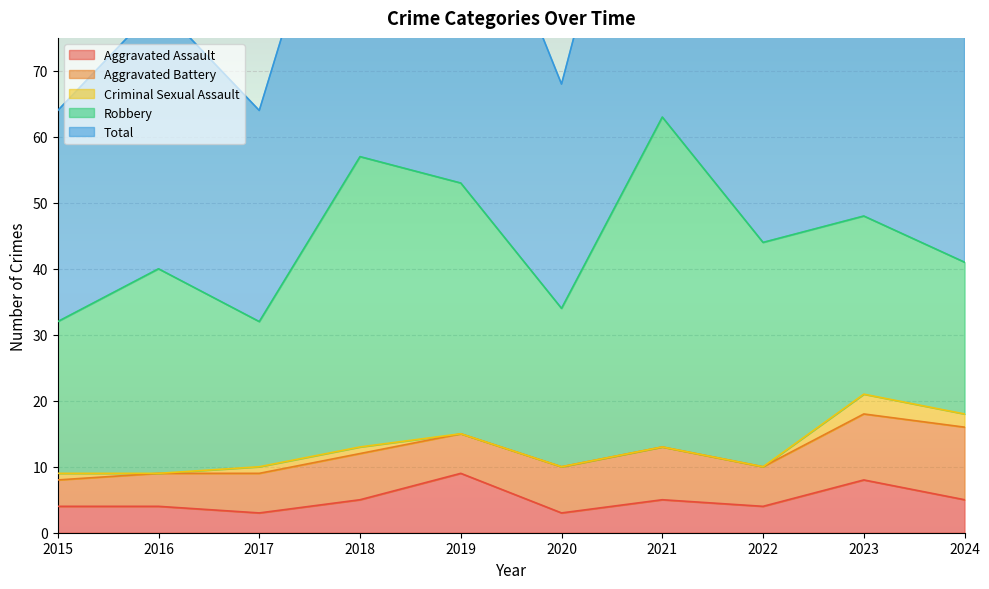

What is the total value across all series at 2020?

68